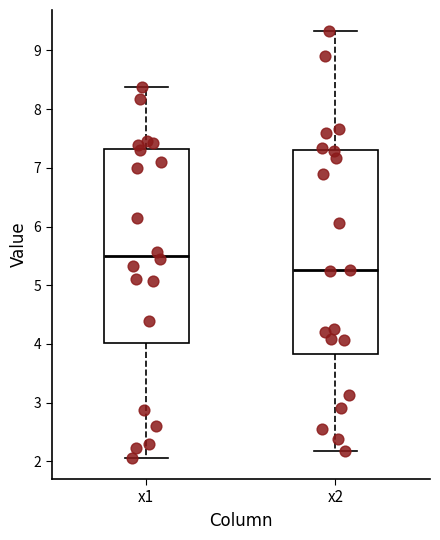

Reading left to right, read every box against the y-axis: the position of its median line, the range the box covers, and the ends of its whiskers. The values are not printed on the chart, so give them approximately, as read against the axis.

x1: median 5.5, box 4.0 to 7.3, whiskers 2.1 to 8.4
x2: median 5.3, box 3.8 to 7.3, whiskers 2.2 to 9.3